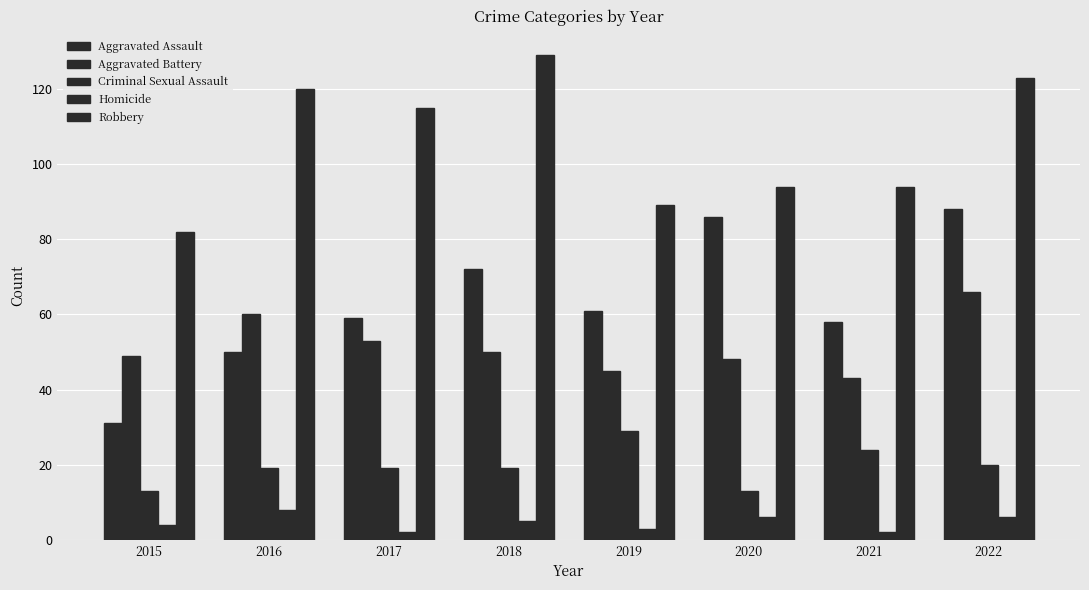

How many distinct data groups are displayed?

5